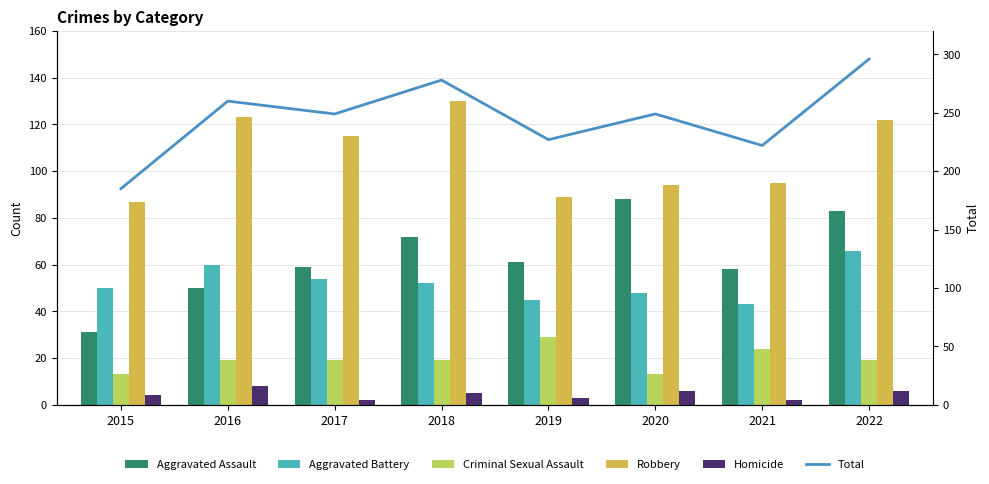

True or false: Aggravated Assault has a value of 50 at 2016.

True